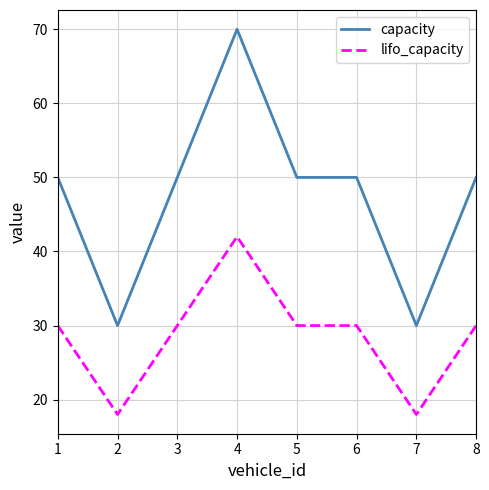

List the series in order of their peak value, highest first.

capacity, lifo_capacity